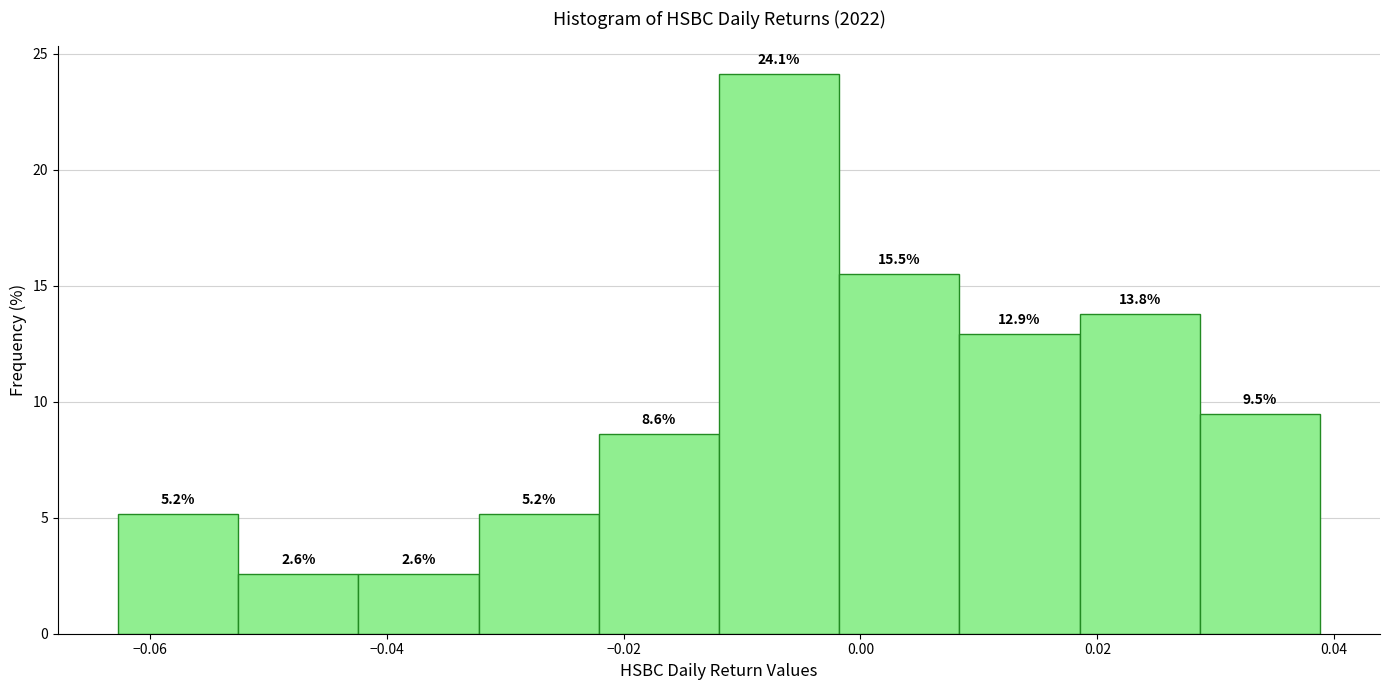

Which range on the x-axis has the tallest bar?

-0.012 to -0.002